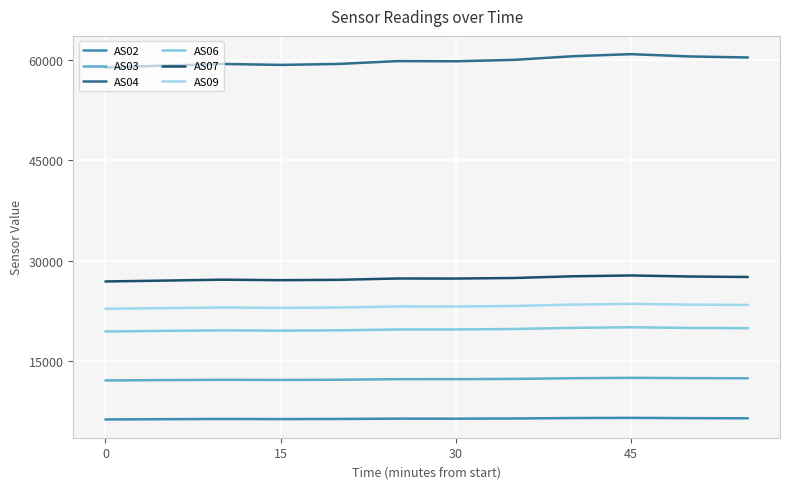

Where is the first local maximum for AS02?

15